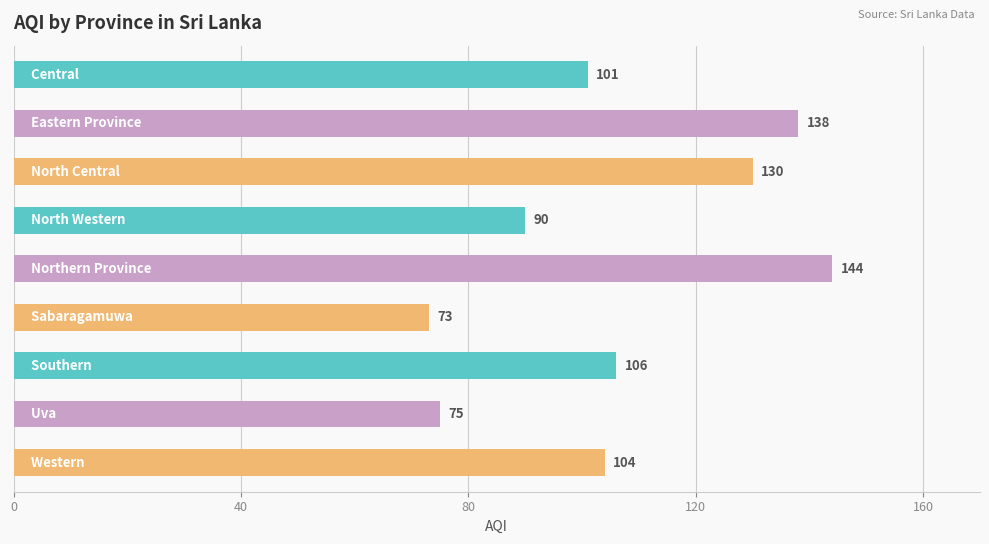

Count the values in the range 90 to 130.

5